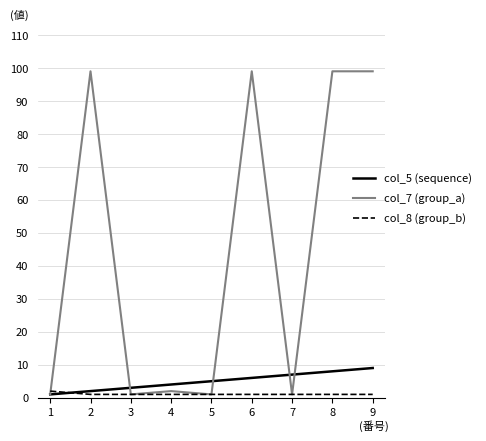

Which series has the largest total across all categories?

col_7 (group_a)